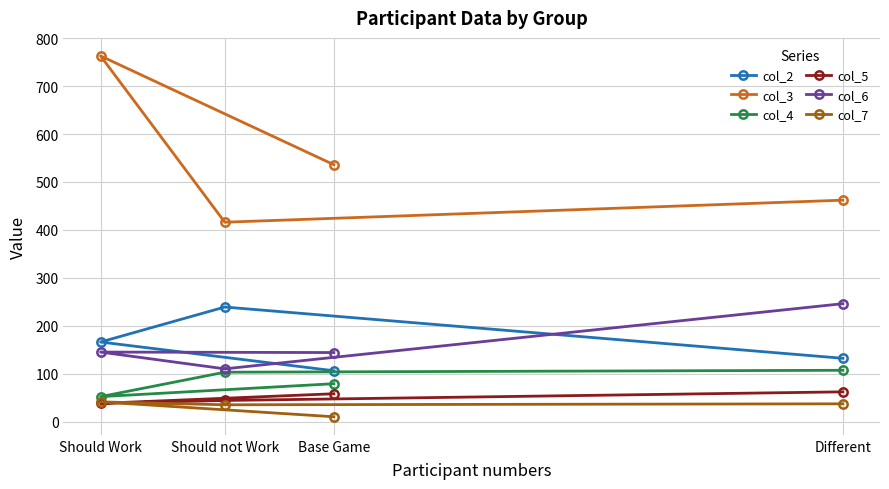

Which category has the highest value in the col_2 series?

Should not Work